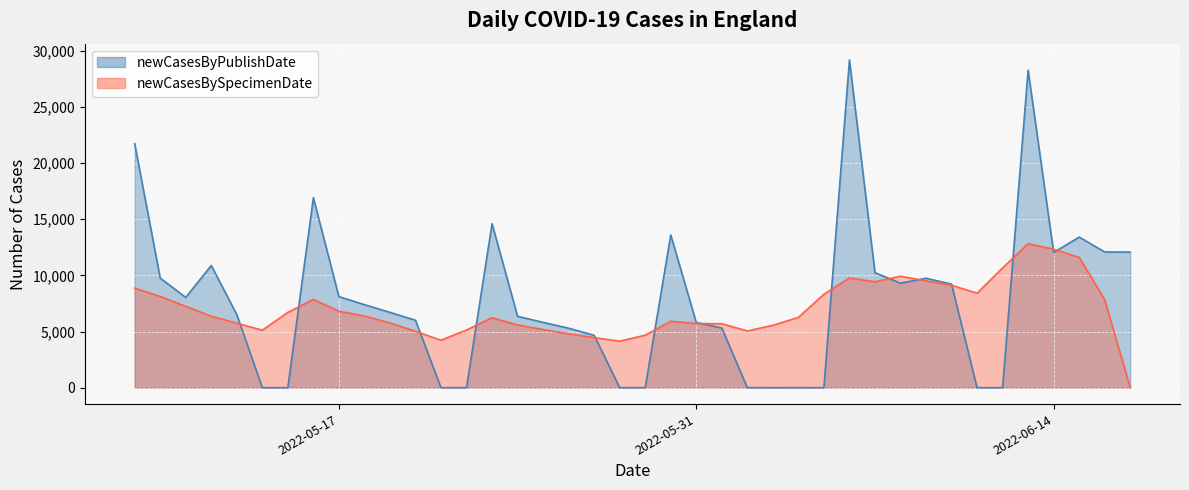

Rank the series at 2022-06-17 from highest to lowest value.

newCasesByPublishDate, newCasesBySpecimenDate